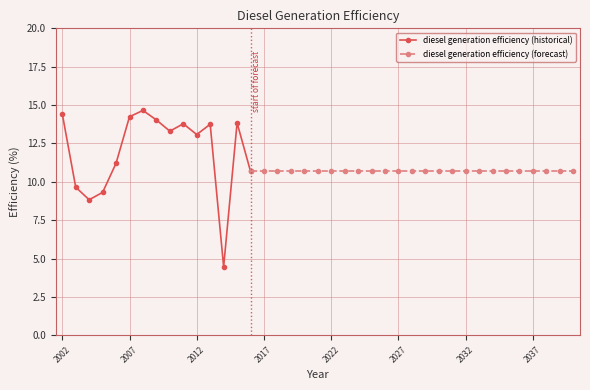

The value at 2035 is 2.5. True or false?

False